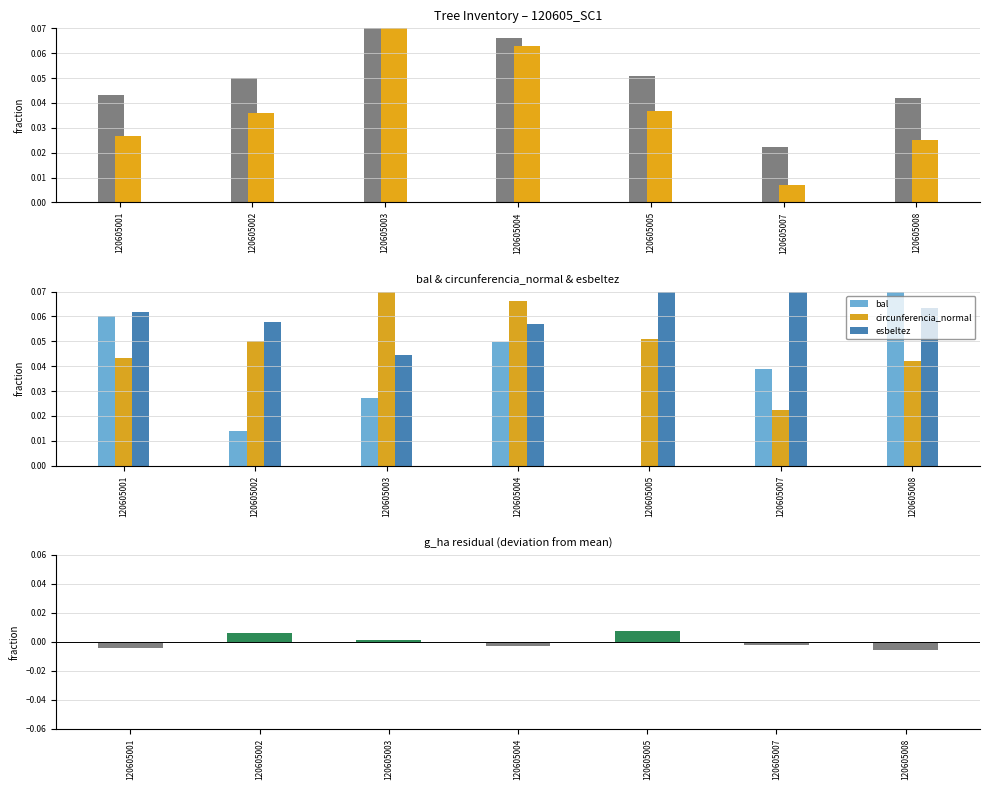

Which category has the highest value in the dbh series?

120605003